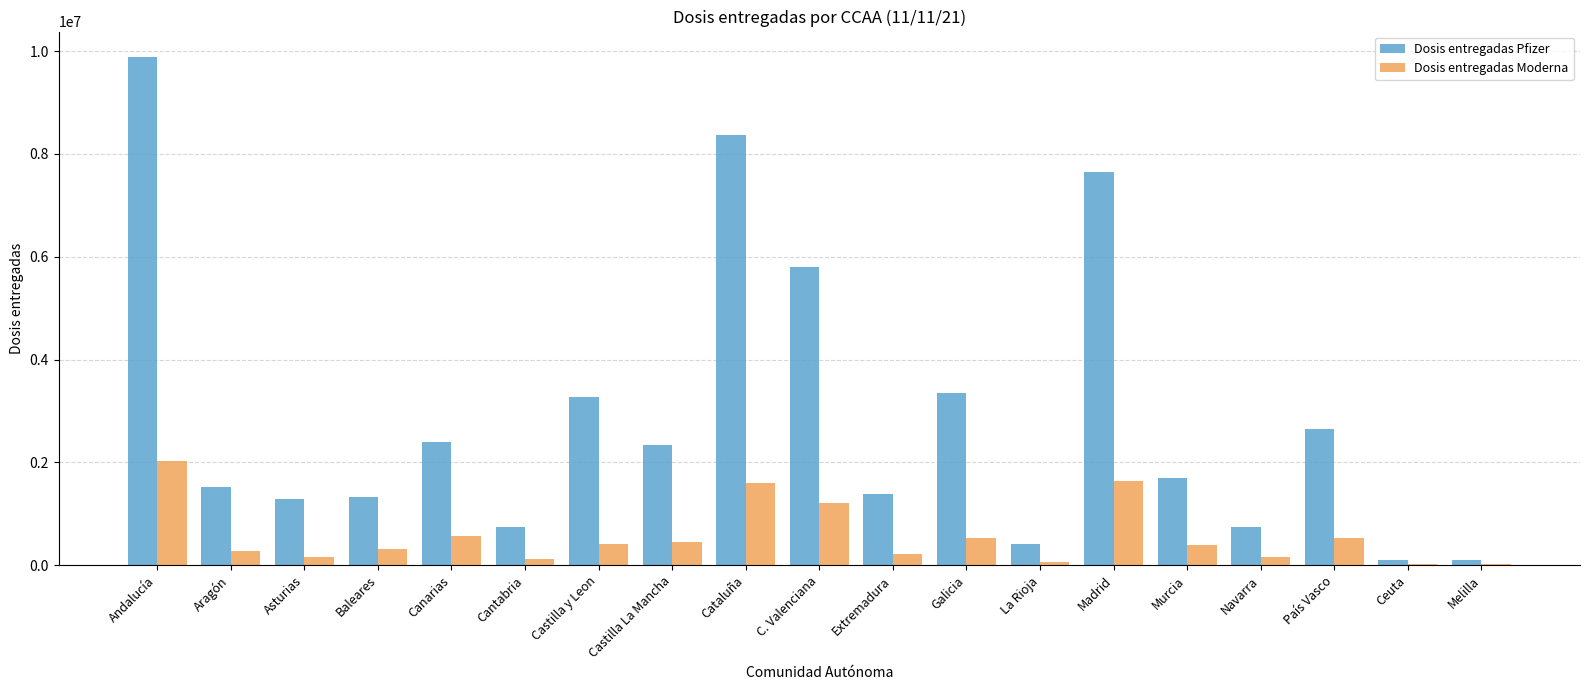

How many distinct data groups are displayed?

2